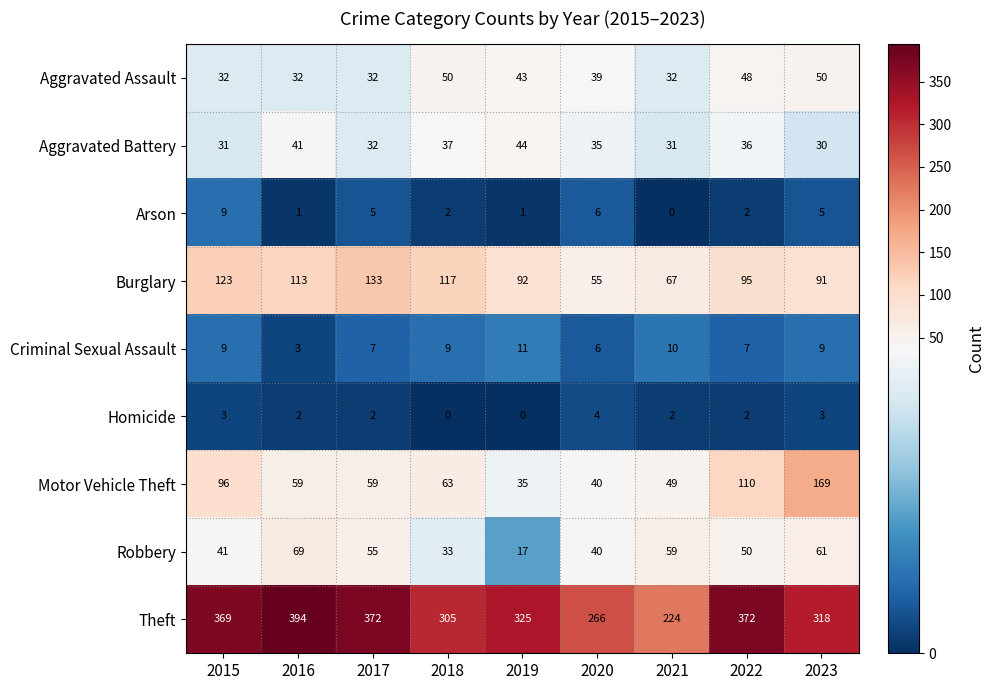

At which label does Burglary first exceed 95?

2015